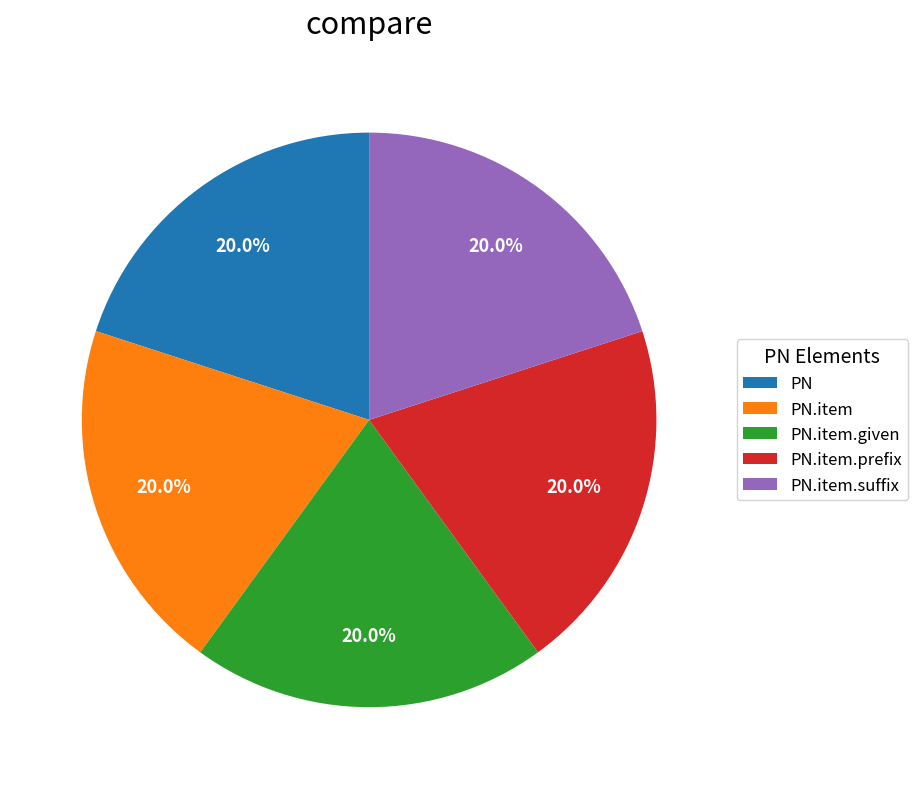

To the nearest percent, what is the difference between the largest and smallest slice percentages?

0%